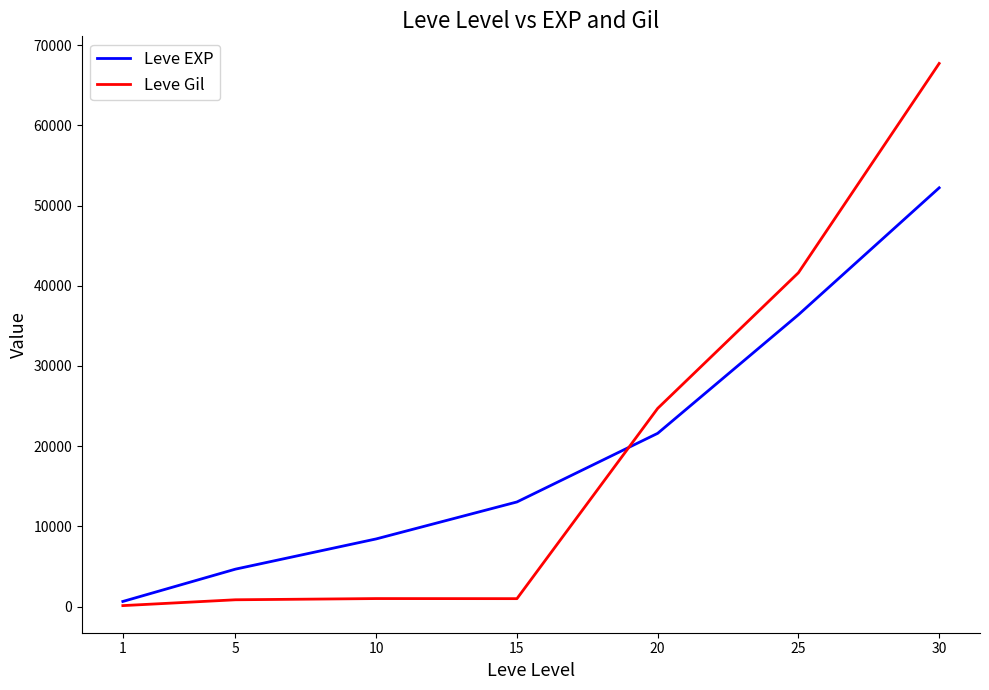

What is the highest value of the Leve EXP series?

52220